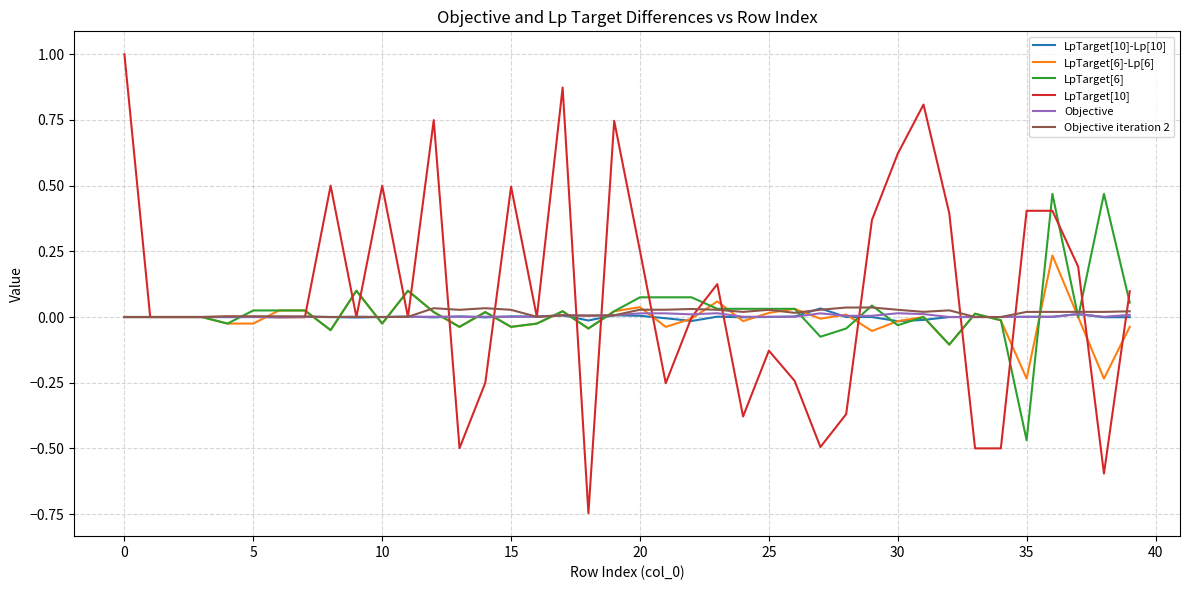

What is the greatest value displayed?

1.0